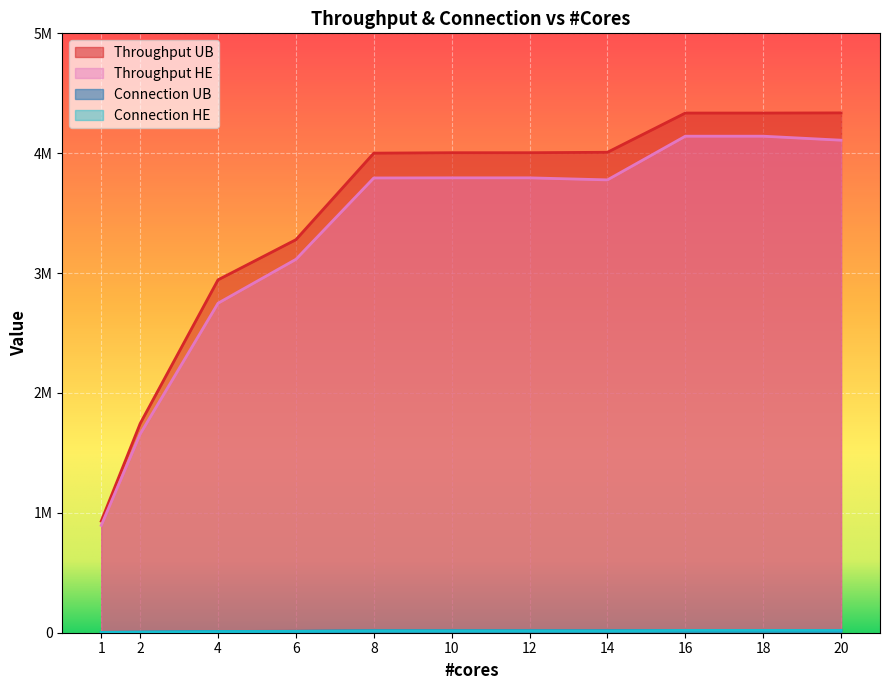

Read the connection_ub value at 4.0, to the nearest 10.

10470